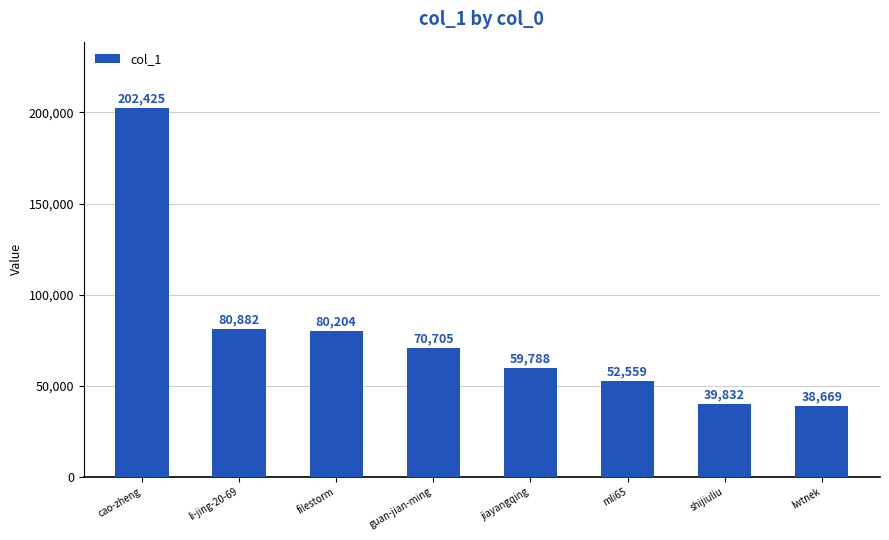

What is the ratio of the value at lwtnek to the value at cao-zheng?

0.2